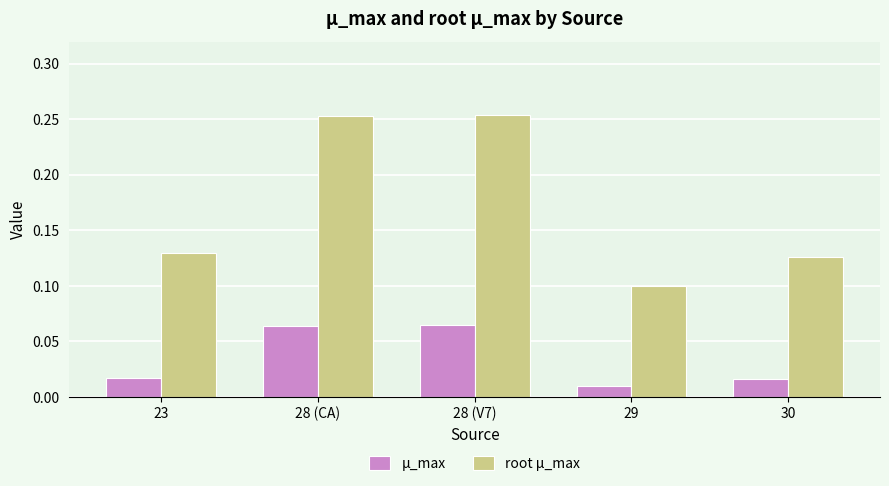

Count the number of categories in the chart.

5